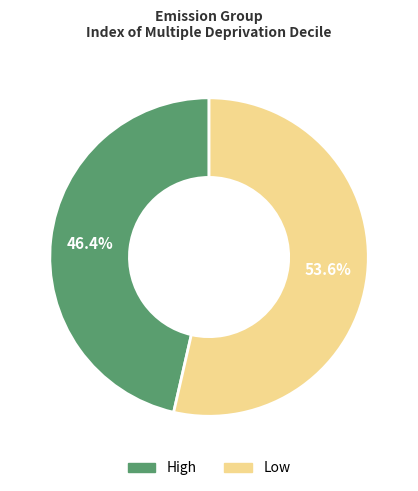

Is it true that High is 46% of the pie?

True